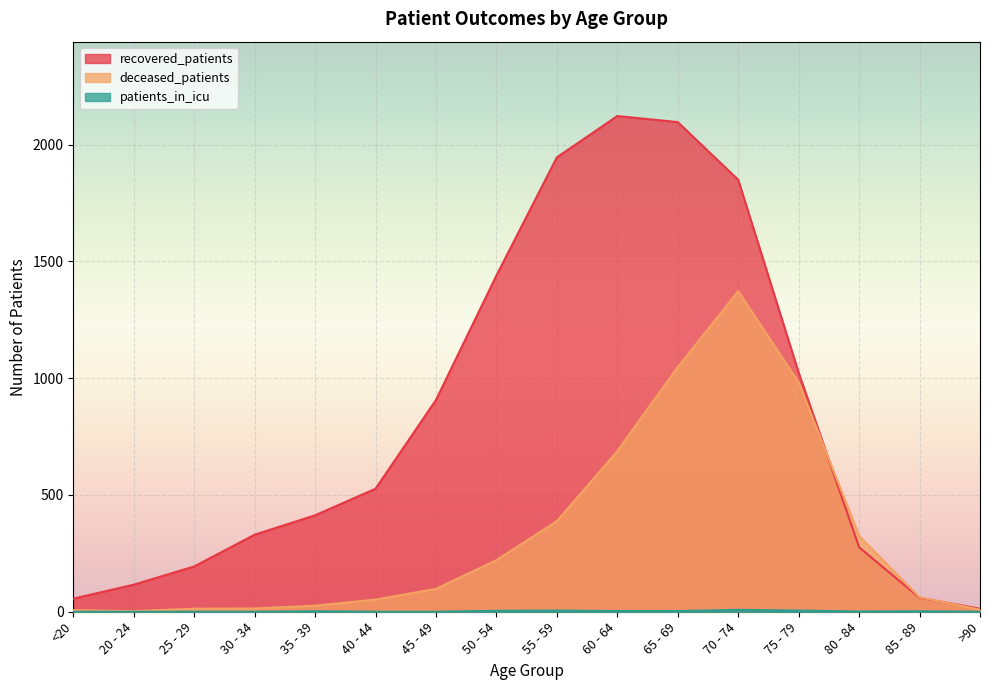

List the labels in order of patients_in_icu value, smallest first.

<20, 20 - 24, 25 - 29, 30 - 34, 40 - 44, 45 - 49, >90, 80 - 84, 35 - 39, 85 - 89, 60 - 64, 65 - 69, 50 - 54, 55 - 59, 75 - 79, 70 - 74